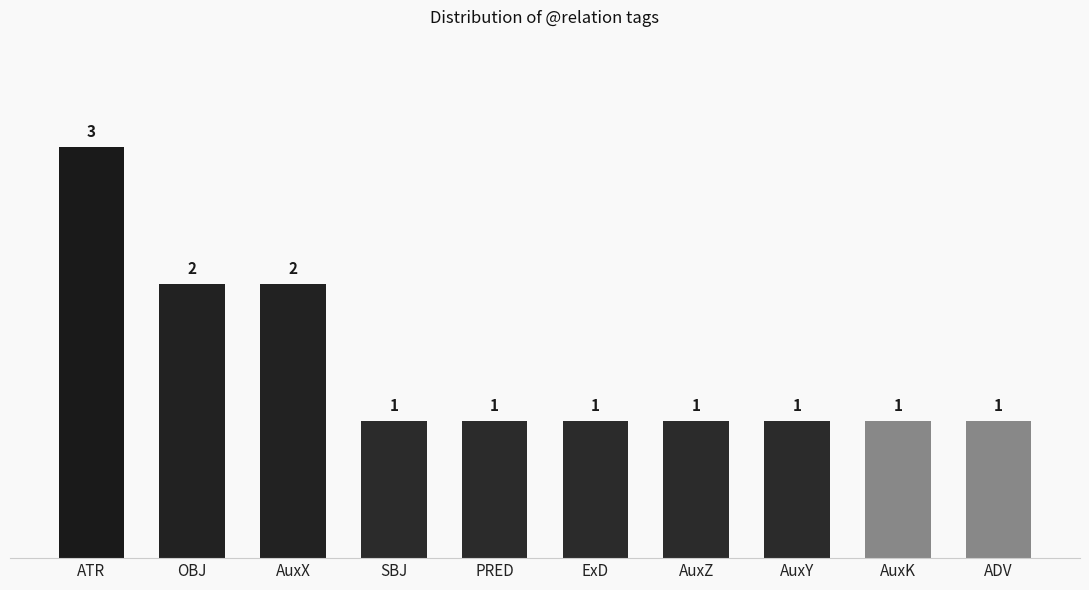

Approximately how many times larger is the value at AuxZ compared to ExD?

1.0